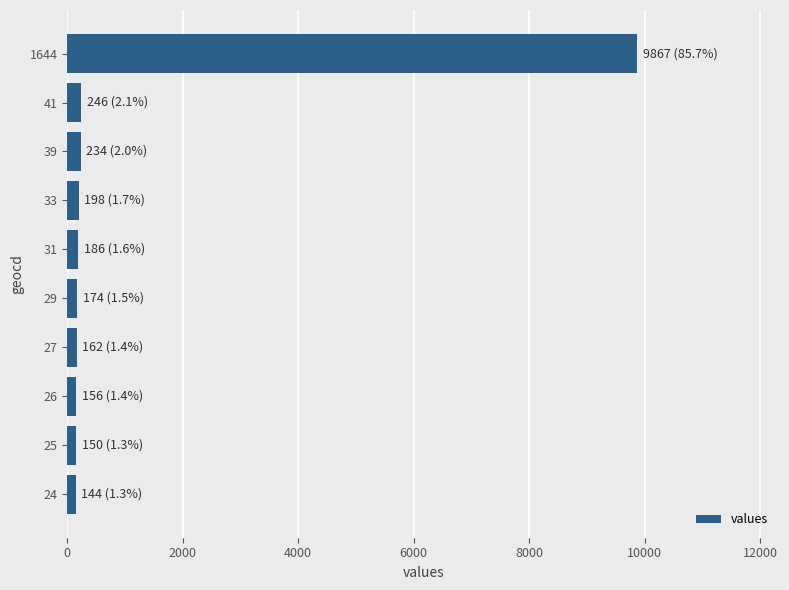

How many bars are there in total?

10